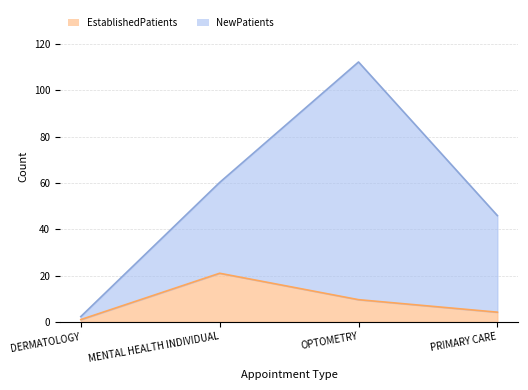

Rank the series by their average value, from highest to lowest.

NewPatients, EstablishedPatients